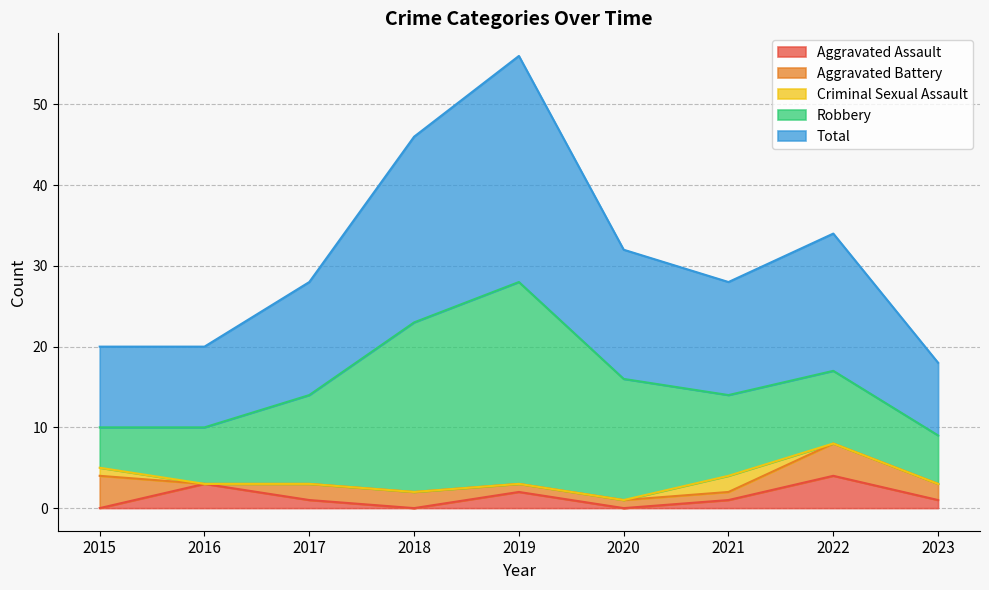

List the series in order of their peak value, lowest first.

Criminal Sexual Assault, Aggravated Assault, Aggravated Battery, Robbery, Total